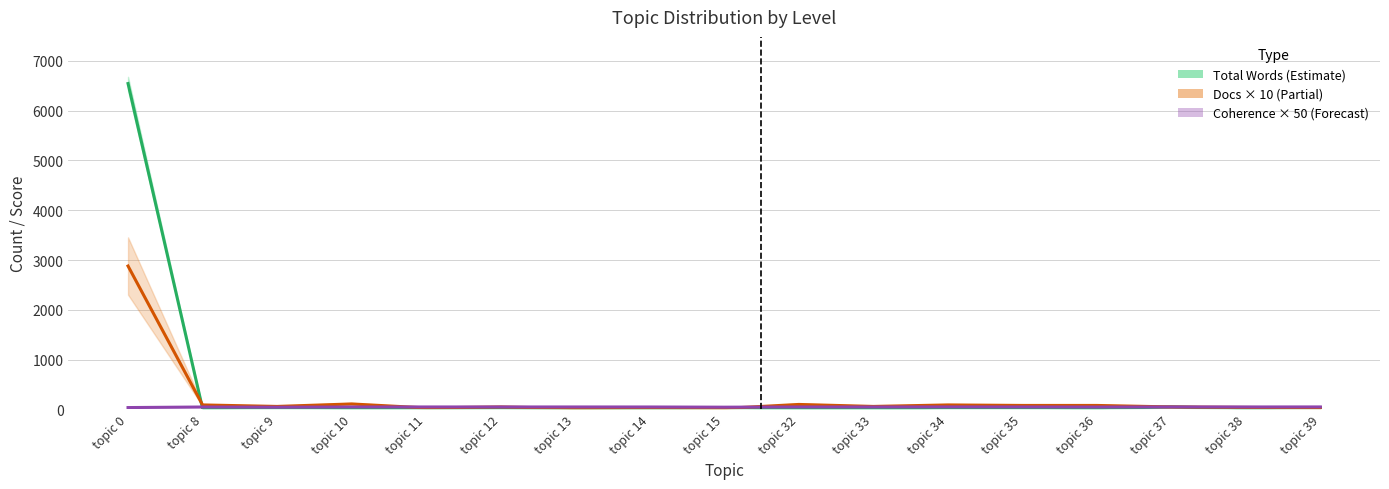

Reading left to right, extract all data points from this chart.

Total Words: topic 0=6545.0	topic 8=20.0	topic 9=30.0	topic 10=21.0	topic 11=21.0	topic 12=25.0	topic 13=17.0	topic 14=18.0	topic 15=29.0	topic 32=15.0	topic 33=11.0	topic 34=28.0	topic 35=28.0	topic 36=20.0	topic 37=51.0	topic 38=18.0	topic 39=33.0
Docs × 10: topic 0=2880.0	topic 8=90.0	topic 9=60.0	topic 10=110.0	topic 11=30.0	topic 12=50.0	topic 13=20.0	topic 14=30.0	topic 15=20.0	topic 32=100.0	topic 33=60.0	topic 34=90.0	topic 35=80.0	topic 36=80.0	topic 37=50.0	topic 38=40.0	topic 39=30.0
Coherence × 50: topic 0=37.4	topic 8=48.5	topic 9=44.6	topic 10=48.8	topic 11=49.5	topic 12=49.3	topic 13=49.4	topic 14=48.9	topic 15=45.0	topic 32=48.9	topic 33=48.9	topic 34=50.0	topic 35=49.4	topic 36=47.7	topic 37=49.9	topic 38=49.5	topic 39=50.0